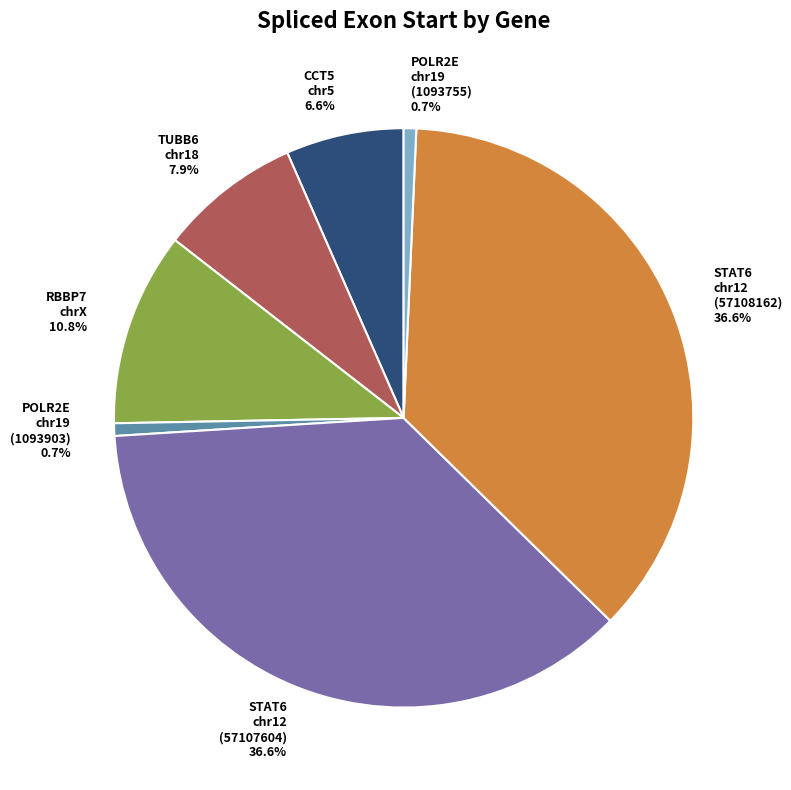

How many segments does this pie chart have?

7